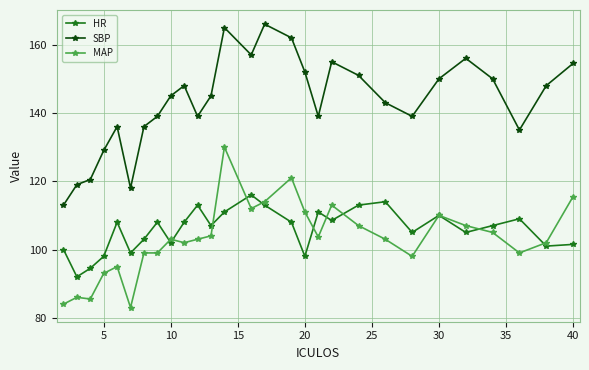

What is the value of the SBP point at the 2nd from the left?

119.0